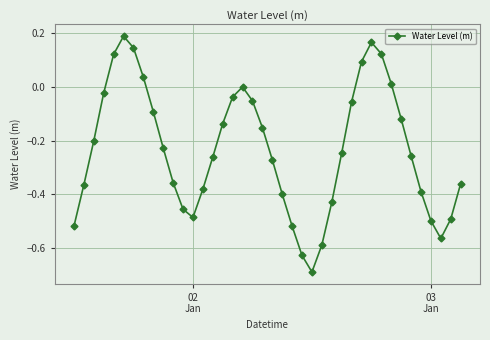

What is the difference between the maximum and minimum values?

0.9